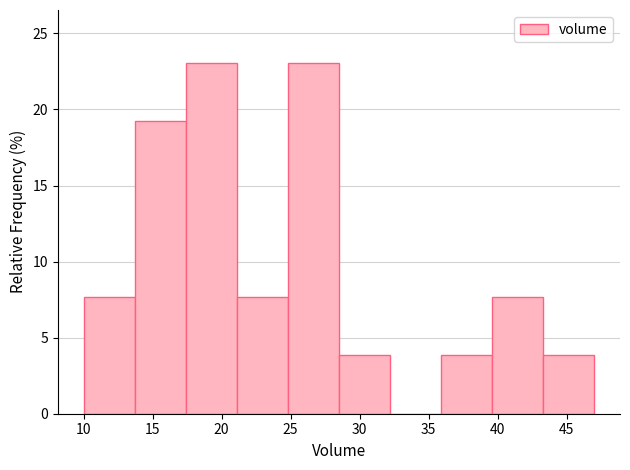

What is the height of the bar covering 13.7 to 17.4 on the x-axis? Neither the bar edges nor the heights are printed on the chart, so give them approximately, as read against the axes.

19.0